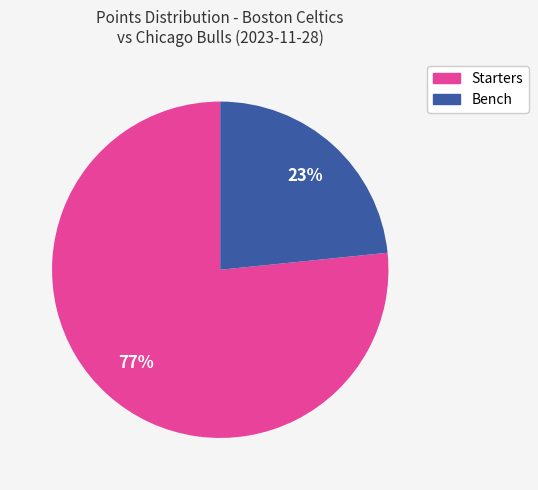

Is there a majority slice in this chart?

Yes